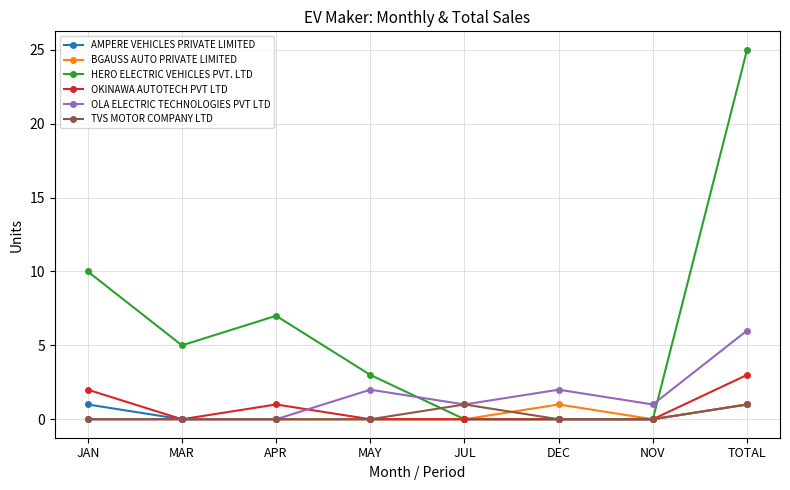

Is the value of BGAUSS AUTO PRIVATE LIMITED at TOTAL greater than the value of AMPERE VEHICLES PRIVATE LIMITED at NOV?

Yes